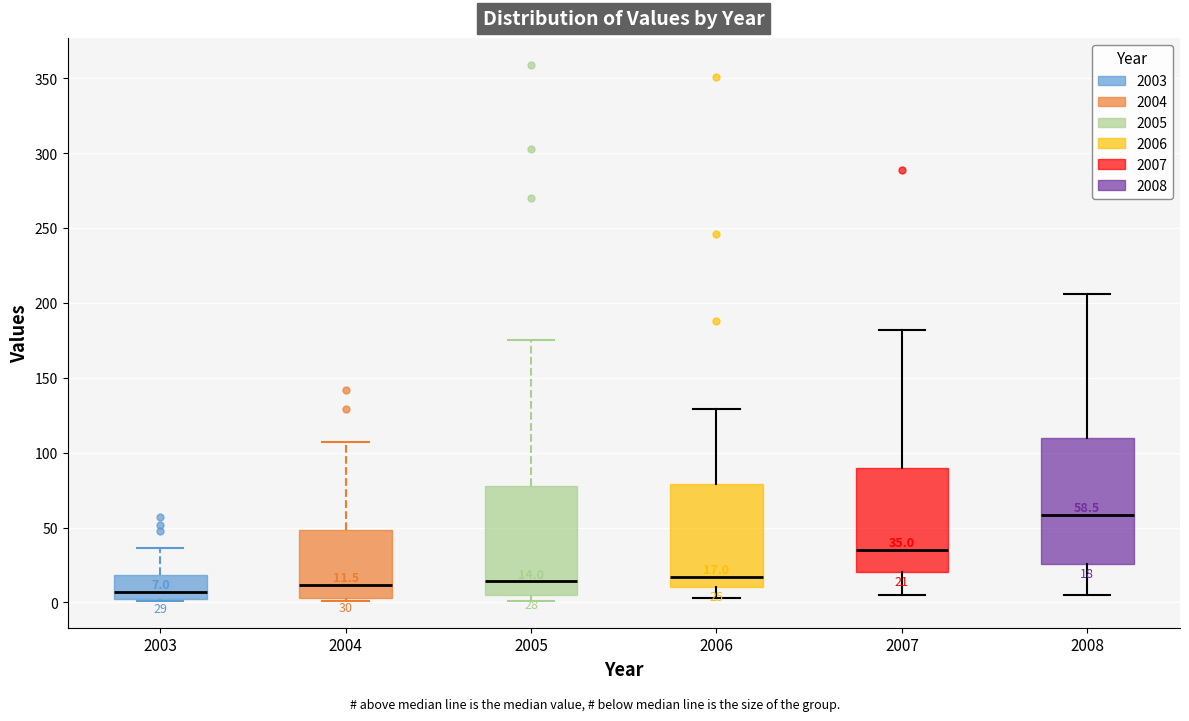

Which box is the tallest, from its lower edge to its upper edge?

2008